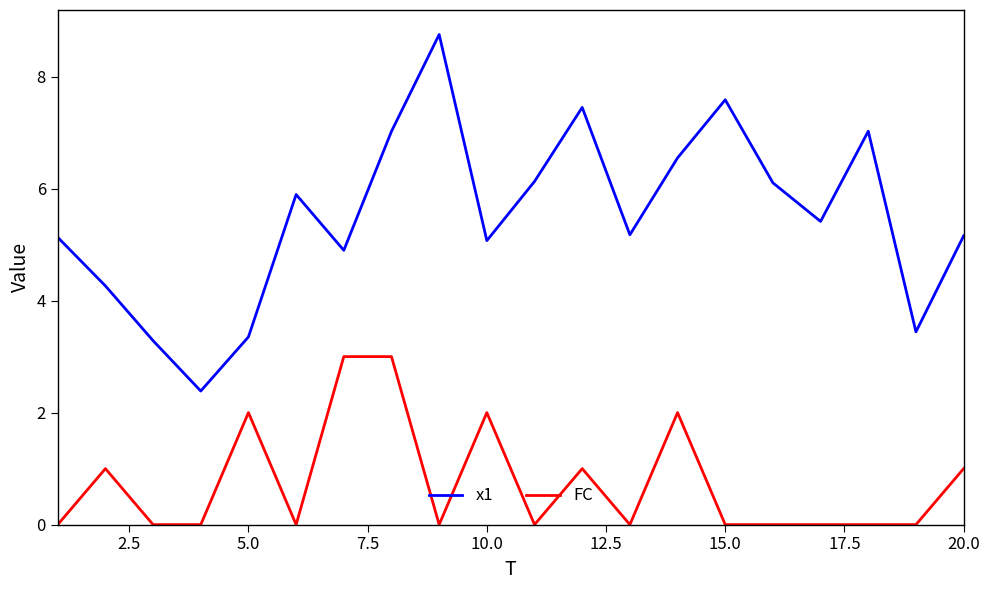

Which series has the largest range (max minus min)?

x1